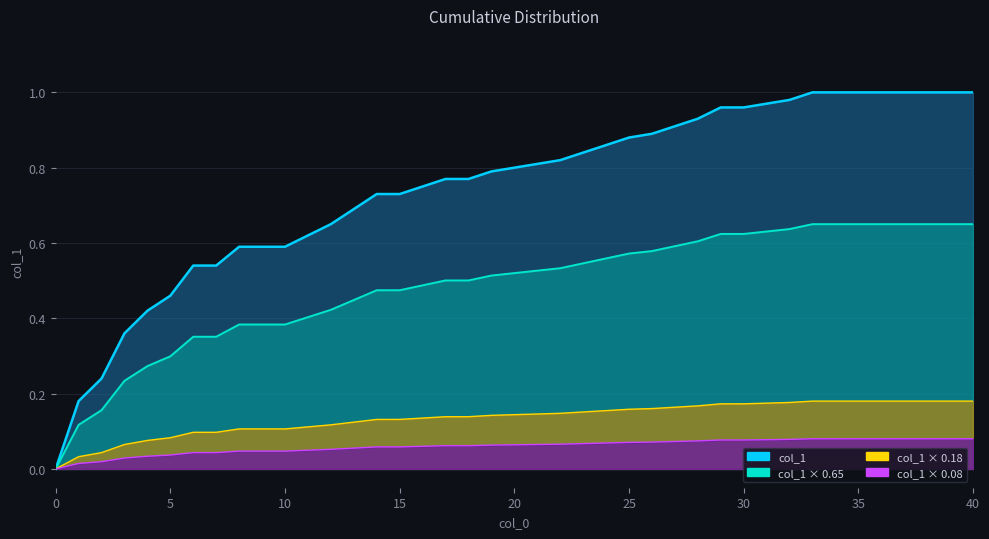

Is the value of col_1_line at 32 greater than the value of col_1_scaled_0.65_line at 25?

Yes